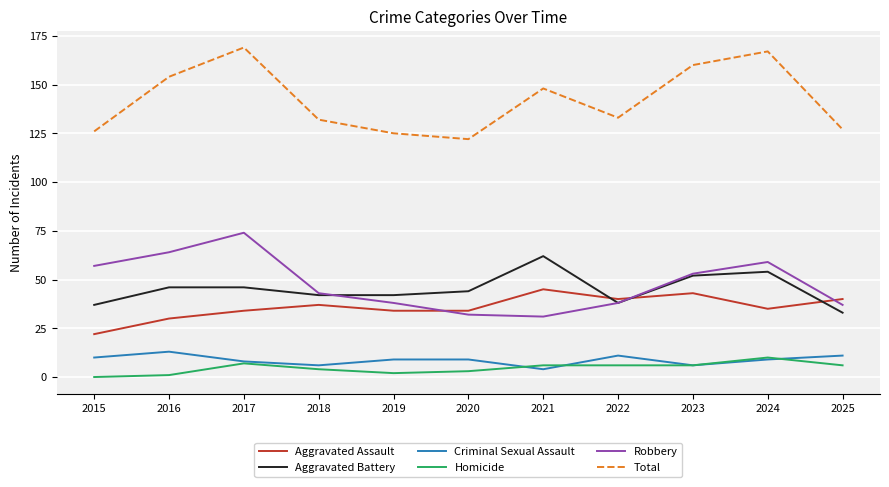

Between which two adjacent categories do Robbery and Aggravated Assault first intersect?

2019 and 2020